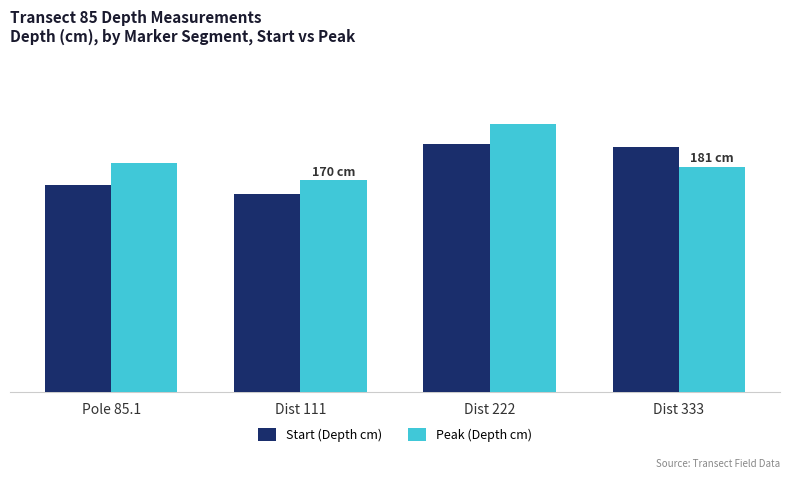

What is the total value across all series at Dist 333?

378